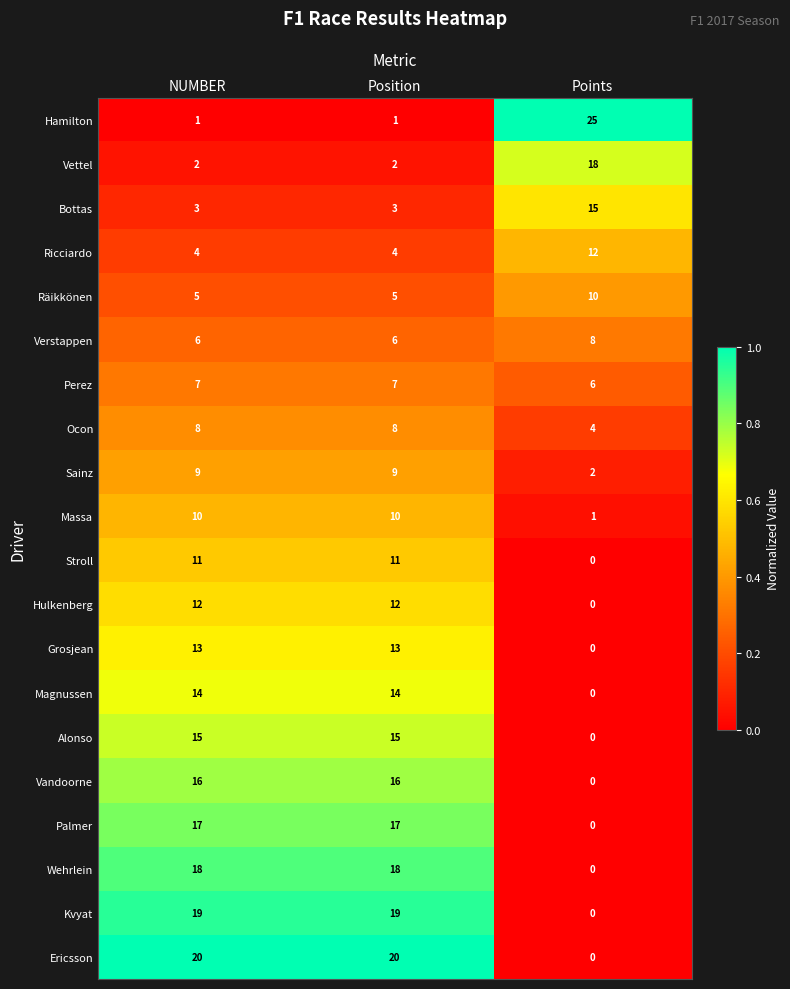

At which category does the chart reach its minimum across all series?

Points